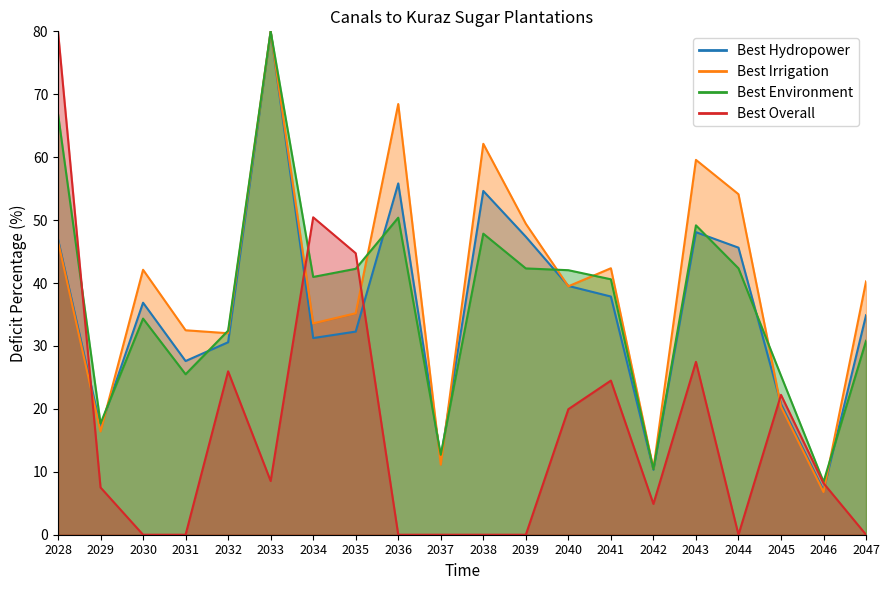

Is it true that 2_channel equals 12.7 at 2037?

True